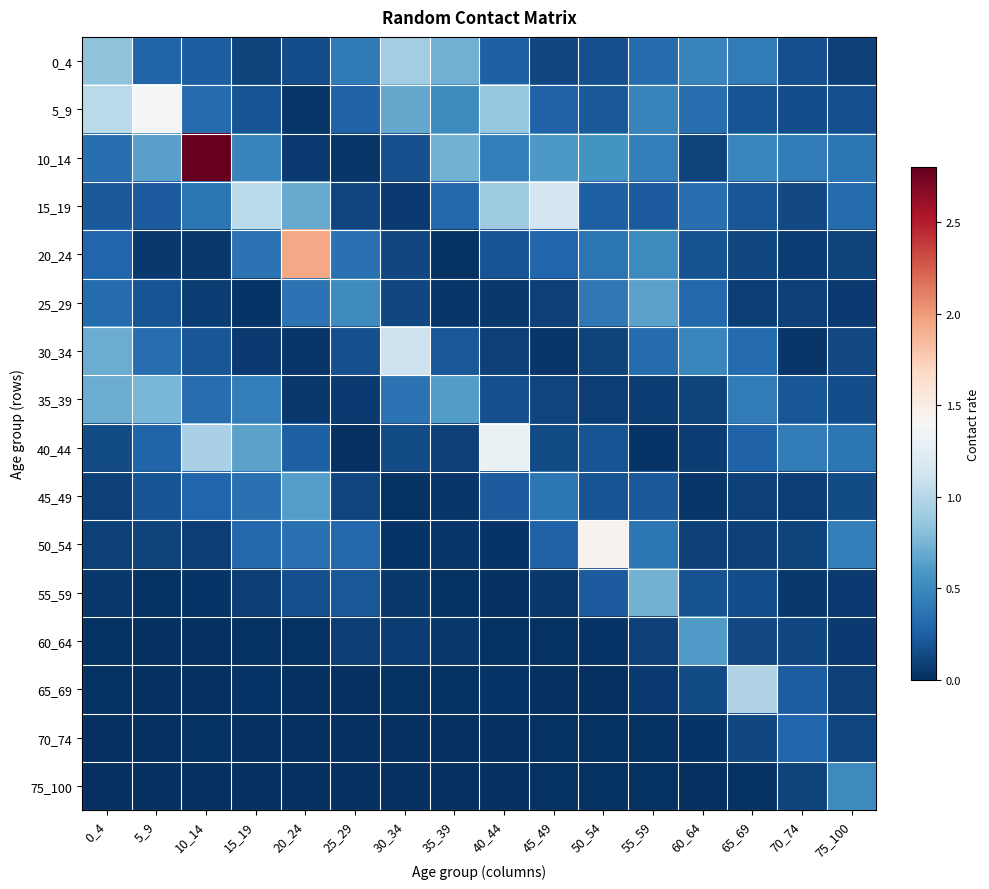

Rank the series at 70_74 from lowest to highest value.

30_34, 55_59, 20_24, 45_49, 25_29, 75_100, 50_54, 60_64, 15_19, 5_9, 0_4, 35_39, 65_69, 70_74, 40_44, 10_14